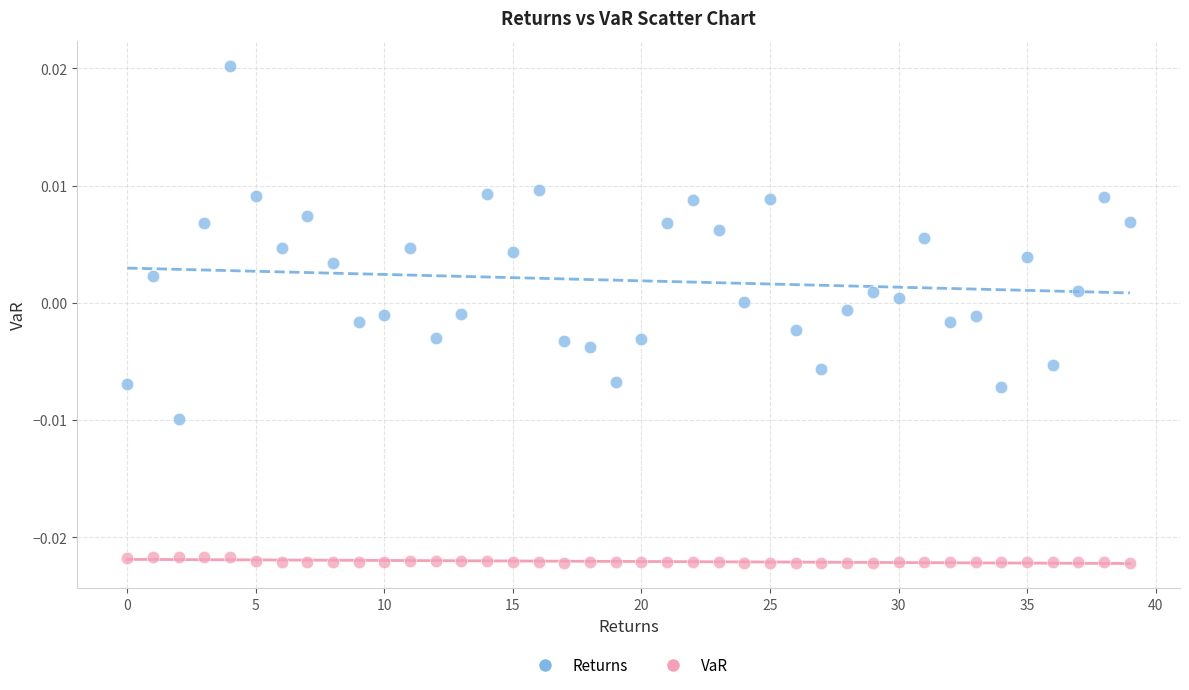

What are all the series names shown in the legend?

Returns, VaR